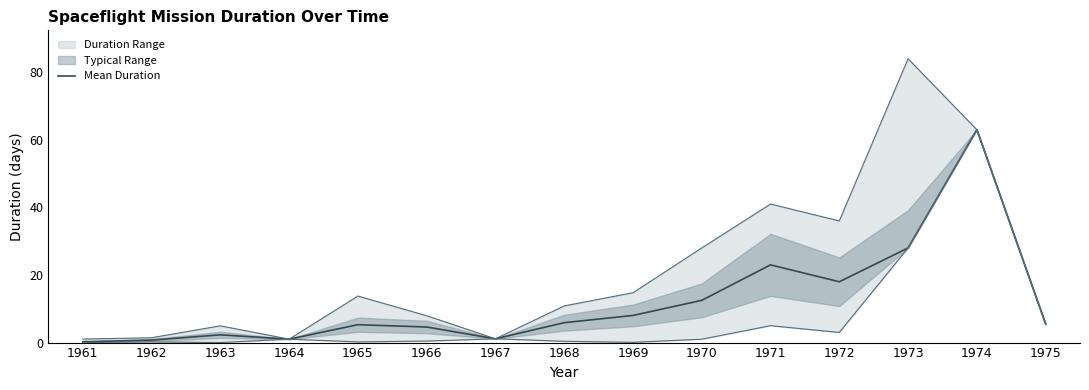

How many values exceed 5?

9